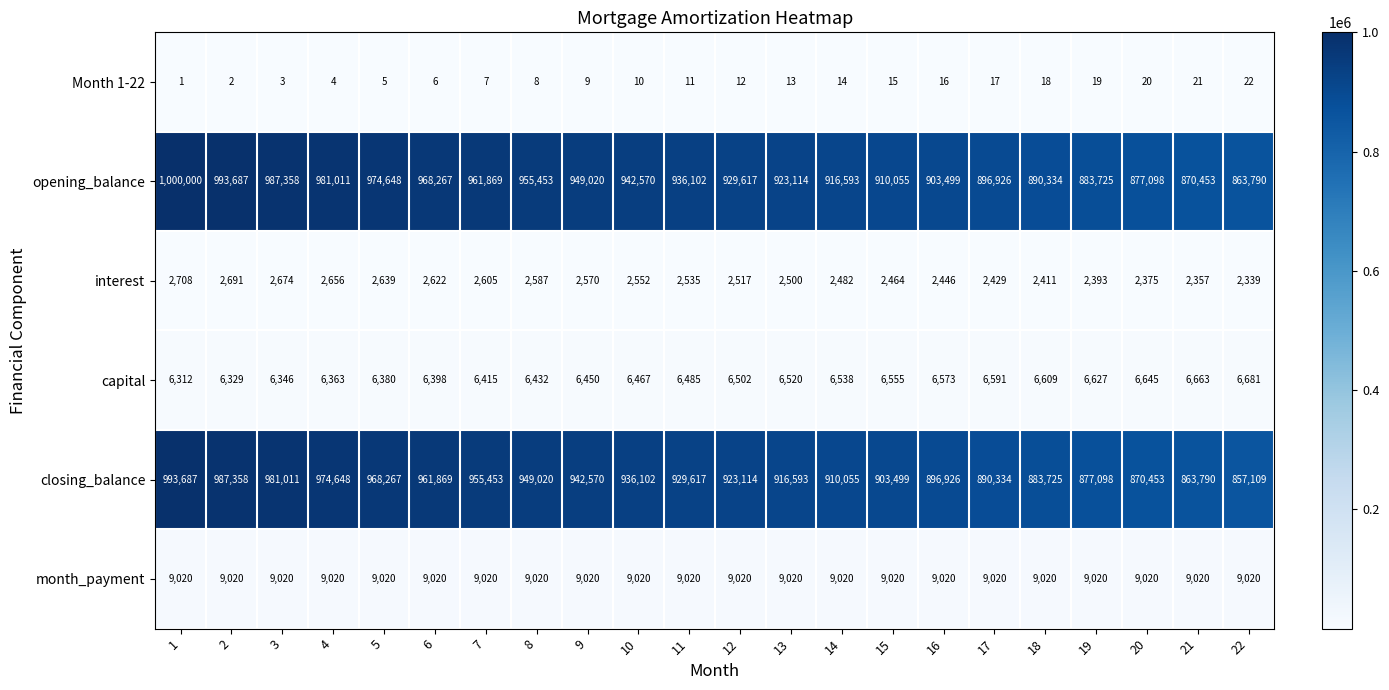

The value of closing_balance at 8 is 949020. True or false?

True